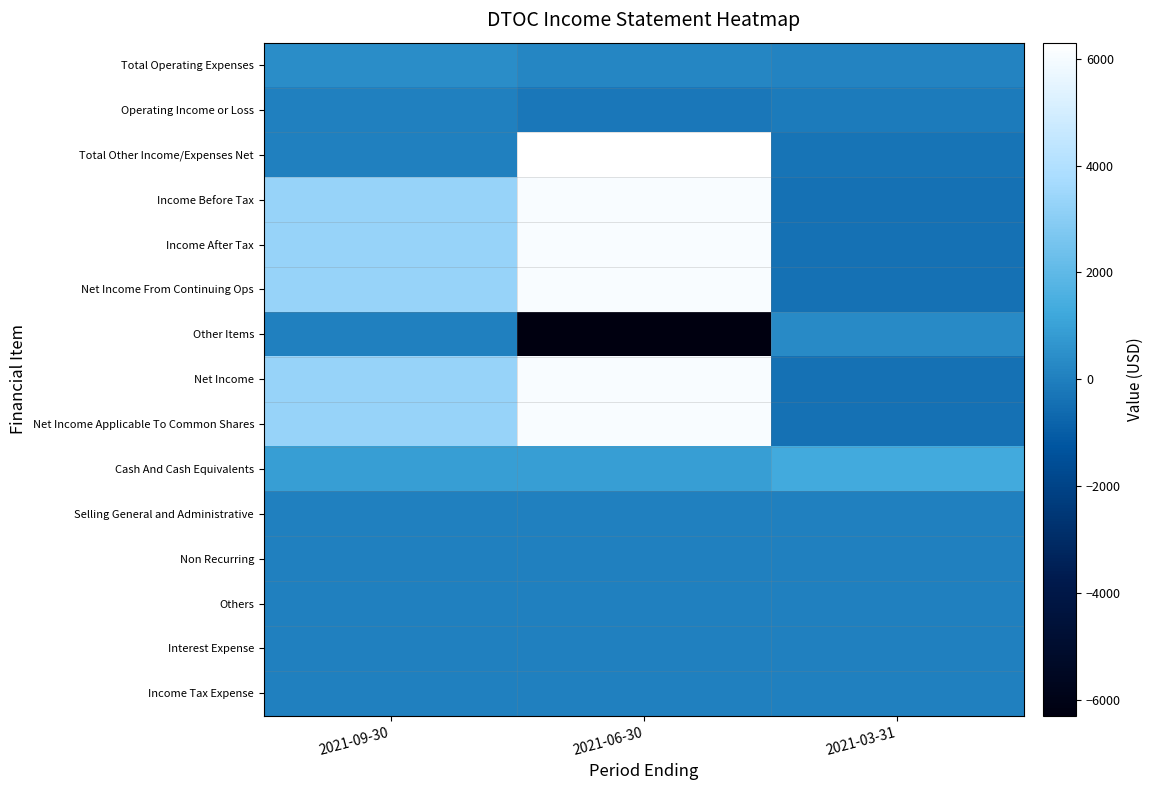

List the series in order of their peak value, highest first.

Total Other Income/Expenses Net, Income Before Tax, Income After Tax, Net Income From Continuing Ops, Net Income, Net Income Applicable To Common Shares, Cash And Cash Equivalents, Total Operating Expenses, Other Items, Operating Income or Loss, Selling General and Administrative, Non Recurring, Others, Interest Expense, Income Tax Expense